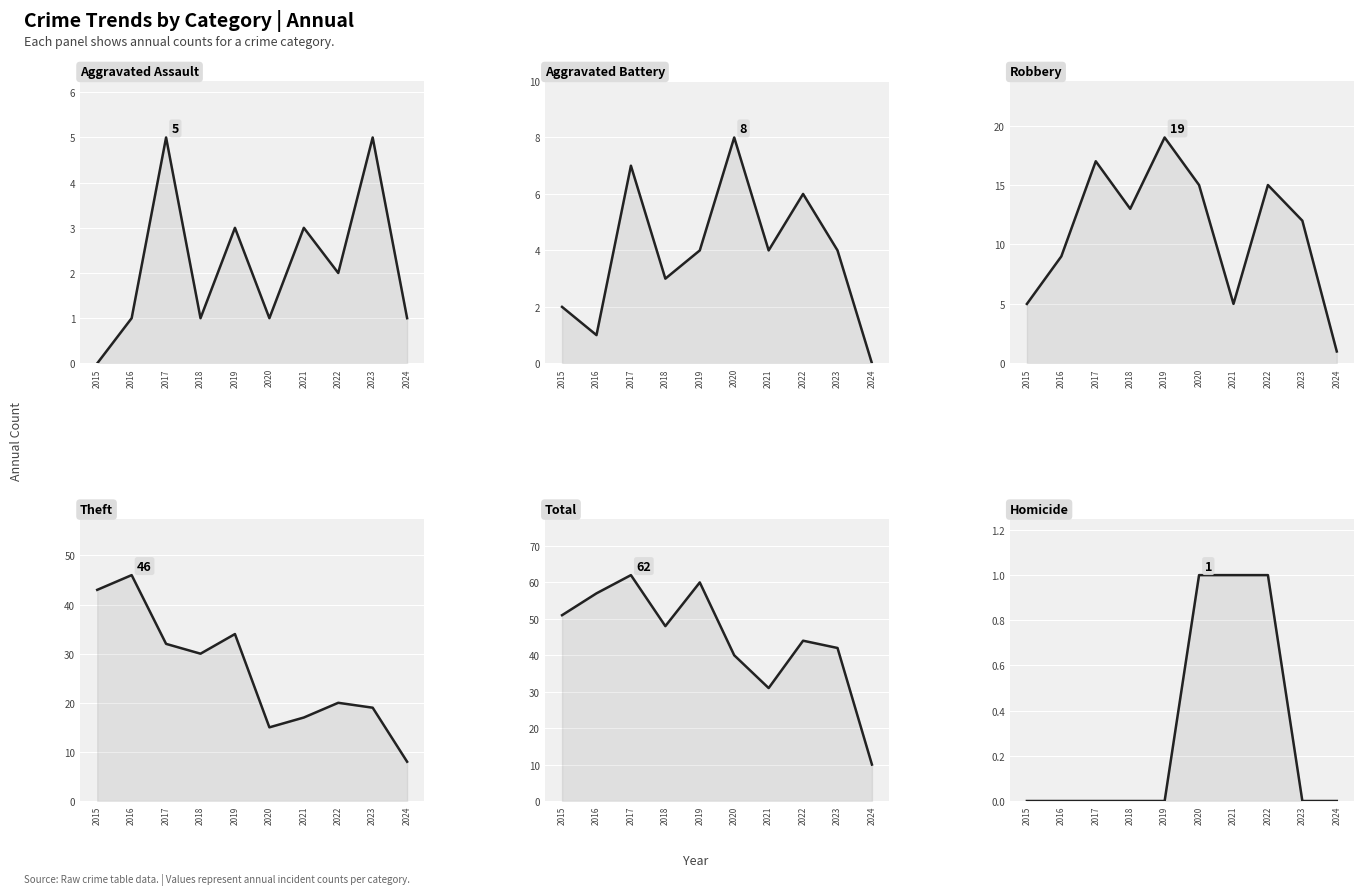

At which category is the sum across all series the highest?

2017